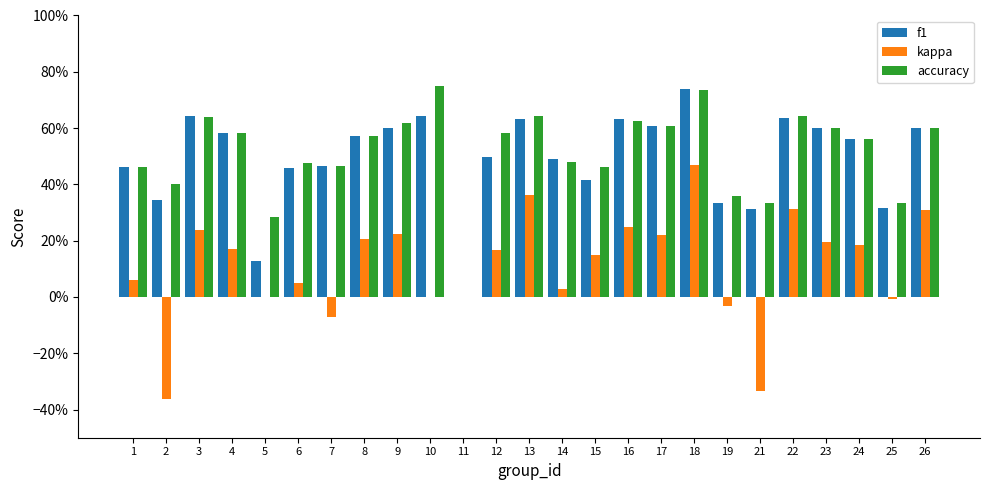

Reading left to right, extract all data points from this chart.

f1: 1=0.5	2=0.3	3=0.6	4=0.6	5=0.1	6=0.5	7=0.5	8=0.6	9=0.6	10=0.6	11=0.0	12=0.5	13=0.6	14=0.5	15=0.4	16=0.6	17=0.6	18=0.7	19=0.3	21=0.3	22=0.6	23=0.6	24=0.6	25=0.3	26=0.6
kappa: 1=0.1	2=-0.4	3=0.2	4=0.2	5=0.0	6=0.0	7=-0.1	8=0.2	9=0.2	10=0.0	11=0.0	12=0.2	13=0.4	14=0.0	15=0.1	16=0.2	17=0.2	18=0.5	19=-0.0	21=-0.3	22=0.3	23=0.2	24=0.2	25=-0.0	26=0.3
accuracy: 1=0.5	2=0.4	3=0.6	4=0.6	5=0.3	6=0.5	7=0.5	8=0.6	9=0.6	10=0.8	11=0.0	12=0.6	13=0.6	14=0.5	15=0.5	16=0.6	17=0.6	18=0.7	19=0.4	21=0.3	22=0.6	23=0.6	24=0.6	25=0.3	26=0.6